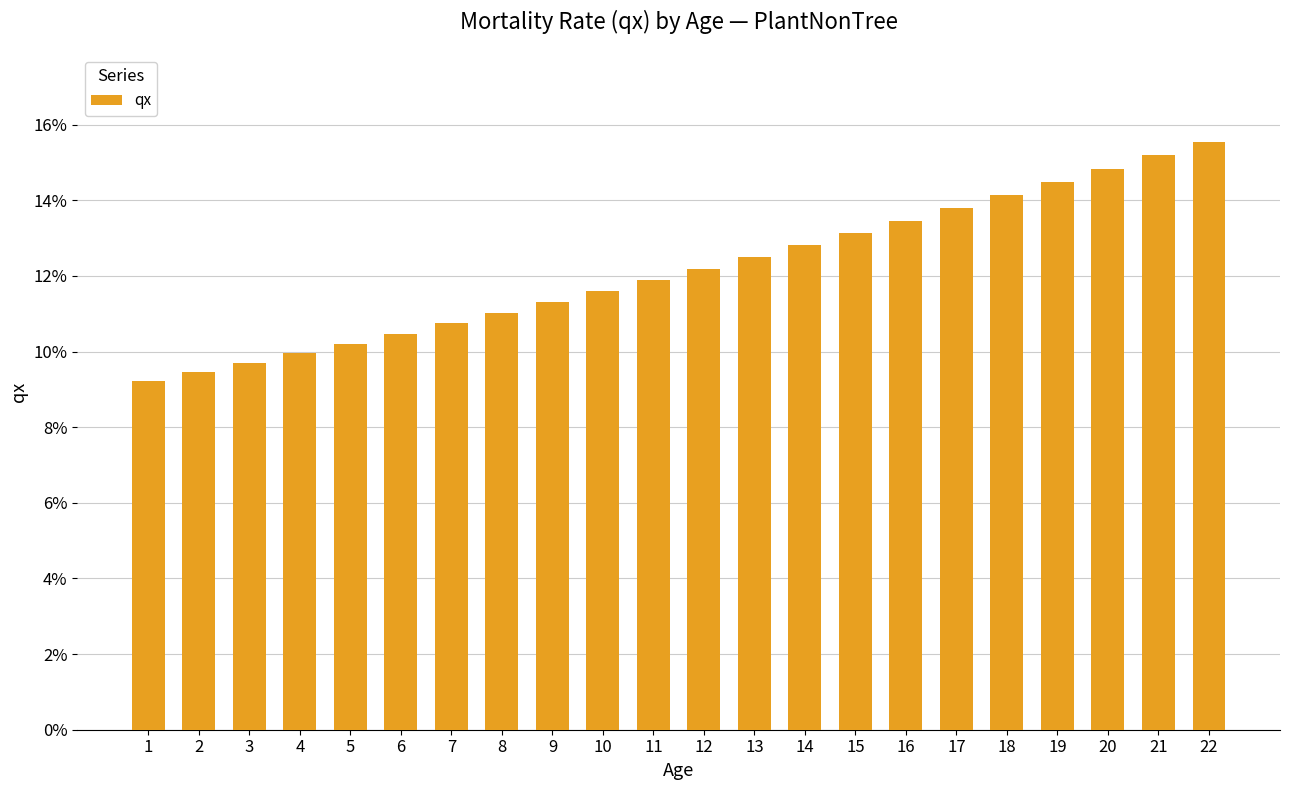

At which category does the chart reach its minimum across all series?

1